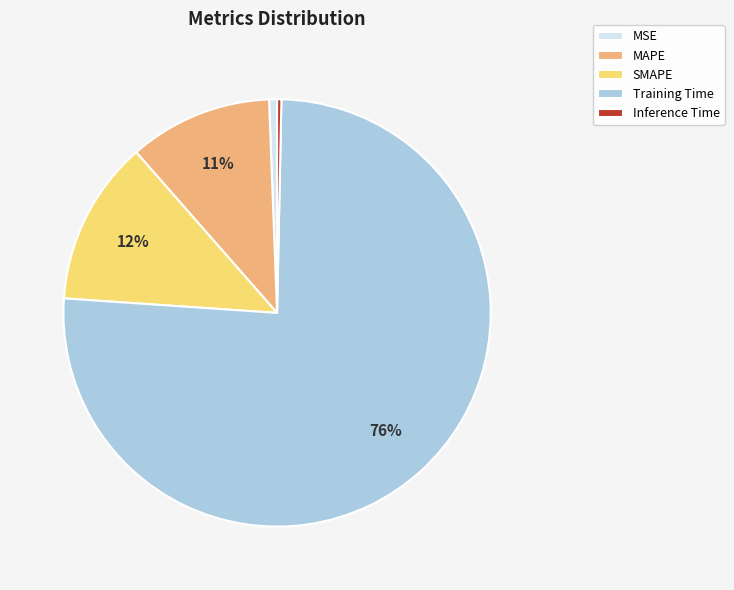

To the nearest percent, what is the average slice percentage?

20%